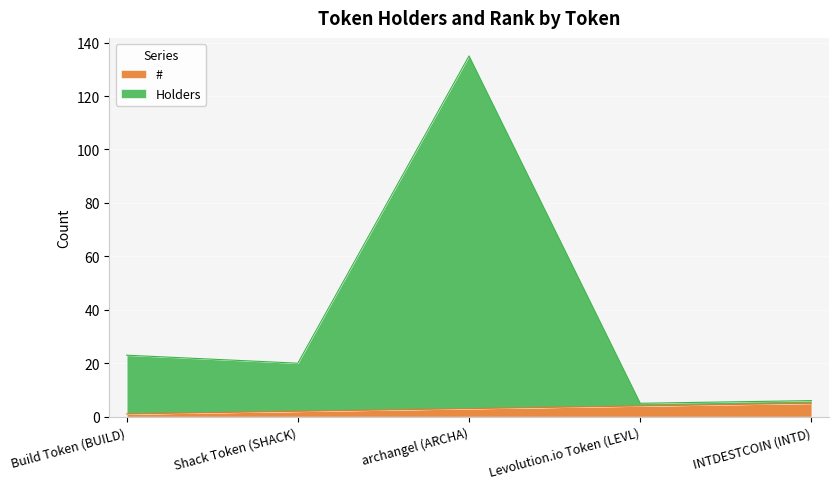

In Holders, how many points are higher than both neighbors (excluding endpoints)?

1